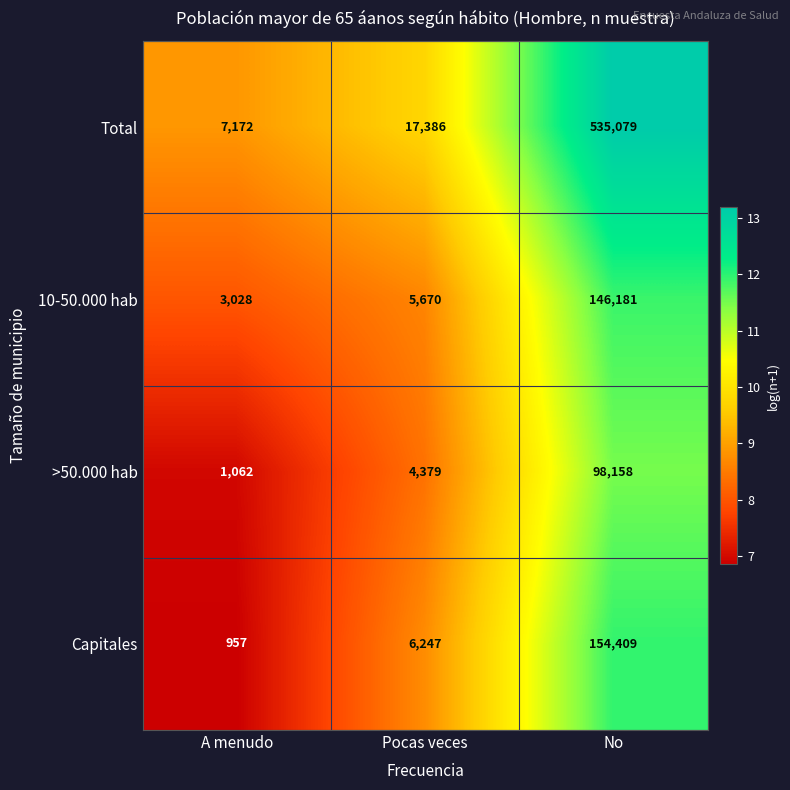

At which category does the chart reach its peak across all series?

No